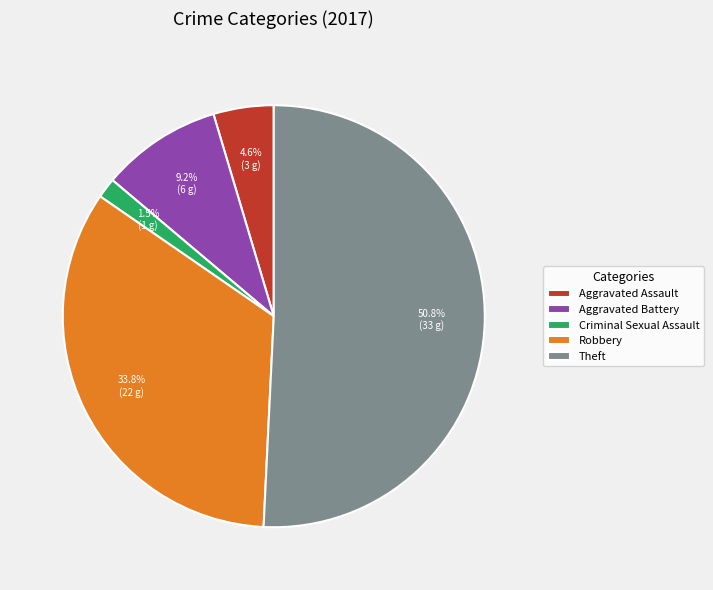

Between Theft and Robbery, which is larger?

Theft